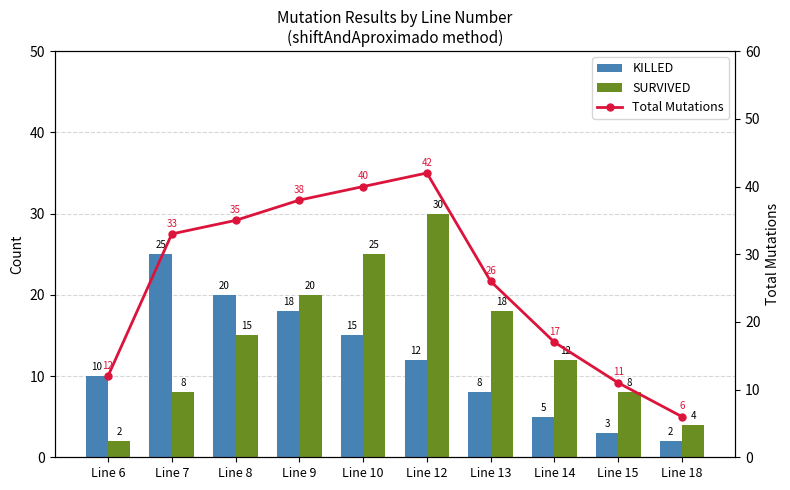

What is the total value across all series at Line 14?

34